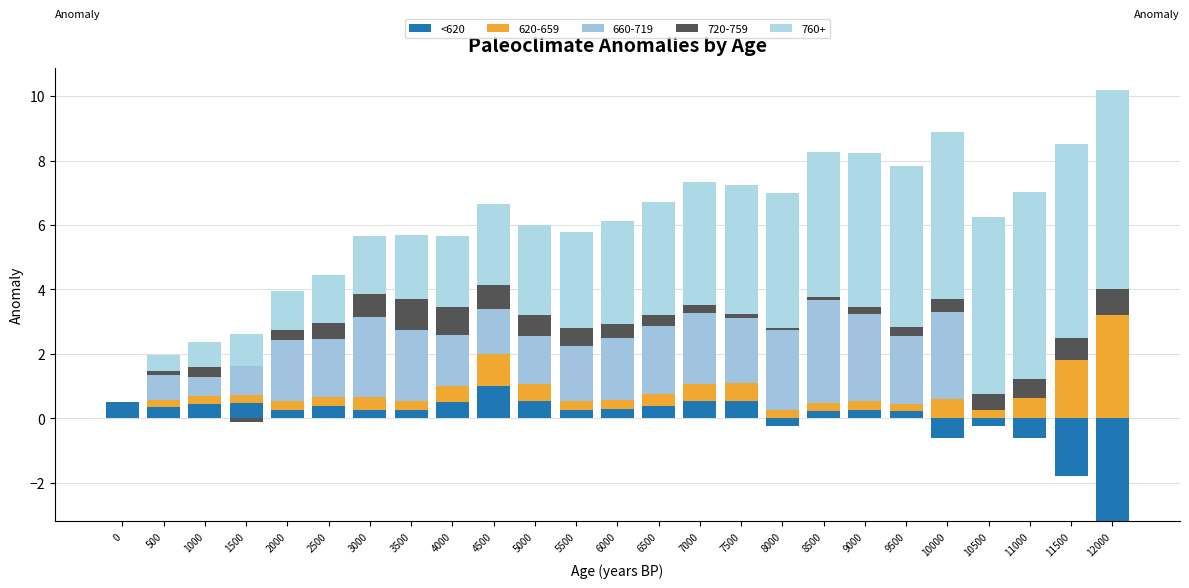

What is the value of the 7th bar from the left?

0.3